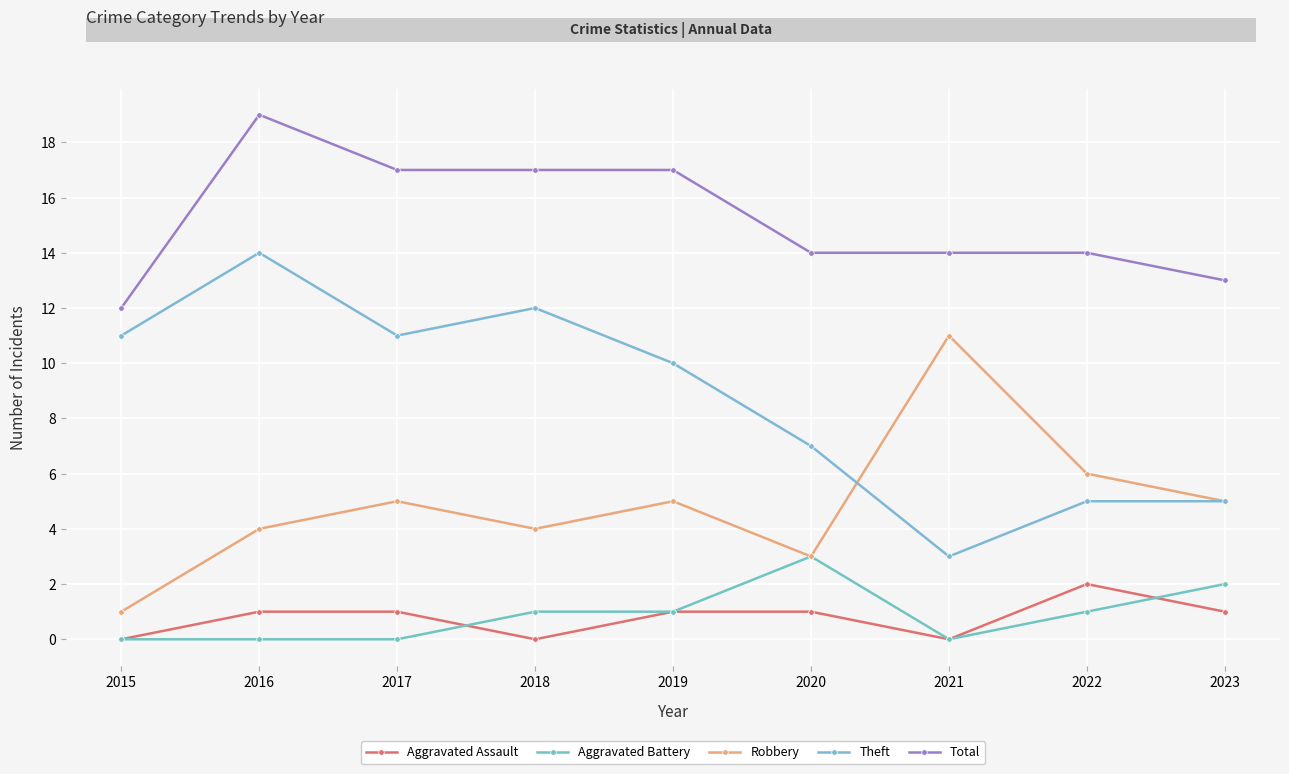

What is the sum of the Theft values at 2018 and 2015?

23